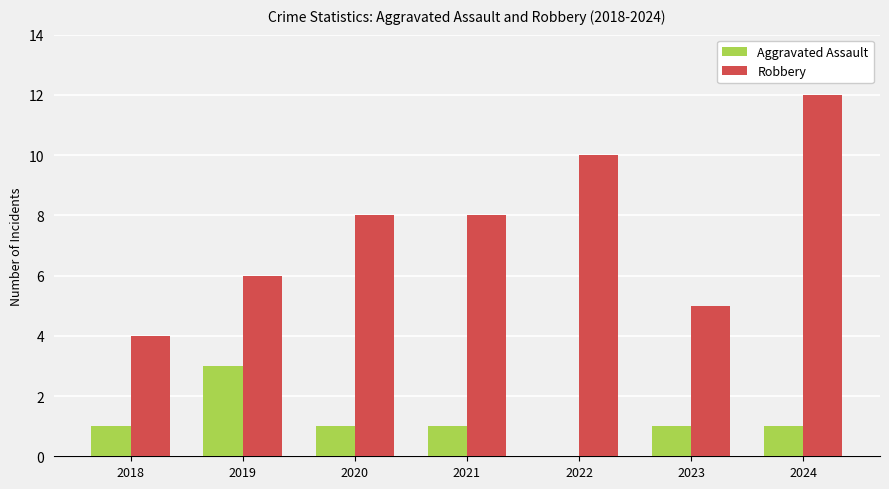

At which category is the sum across all series the highest?

2024